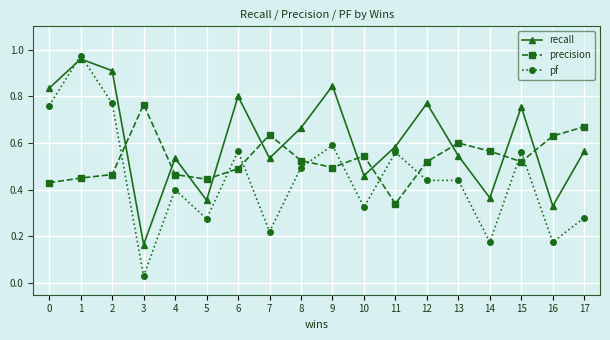

Which series has the largest total across all categories?

recall